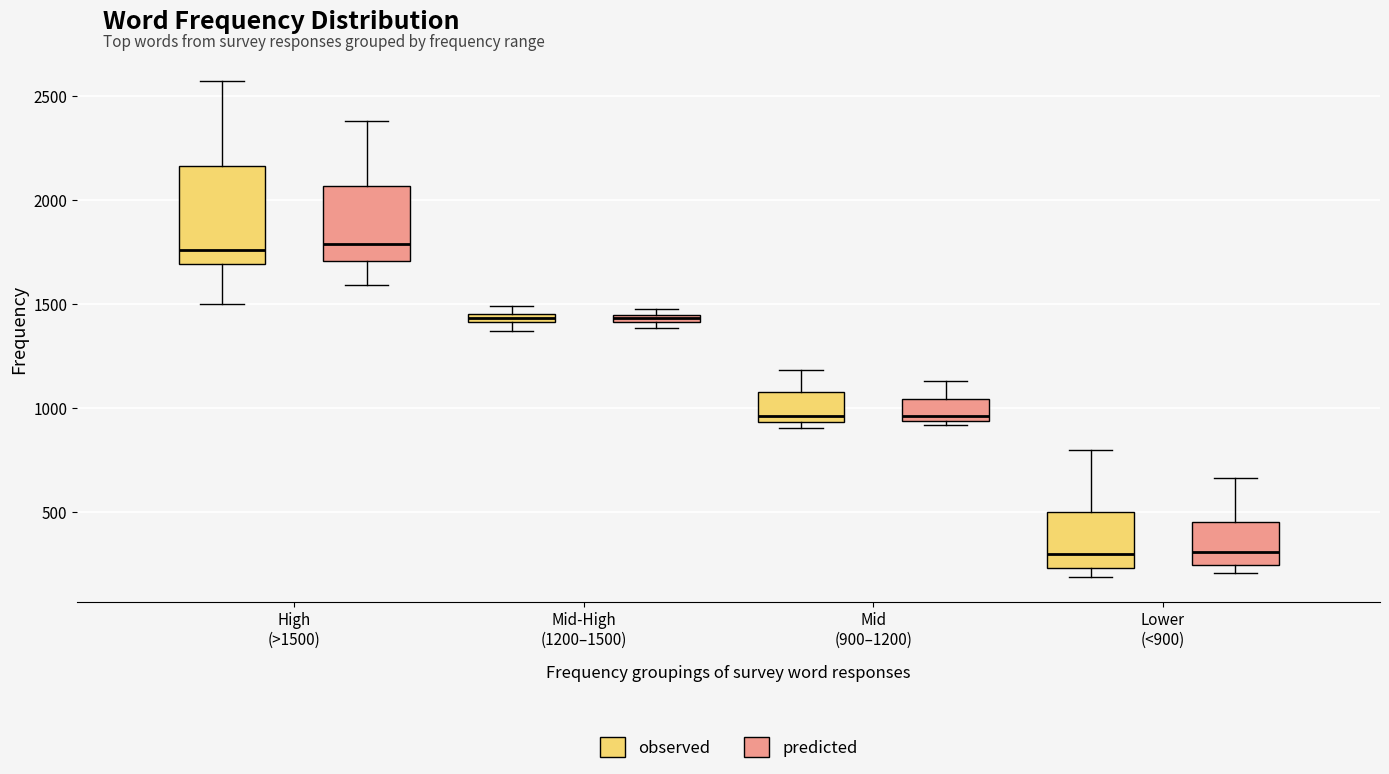

Which box is the tallest, from its lower edge to its upper edge?

High (>1500) (observed)